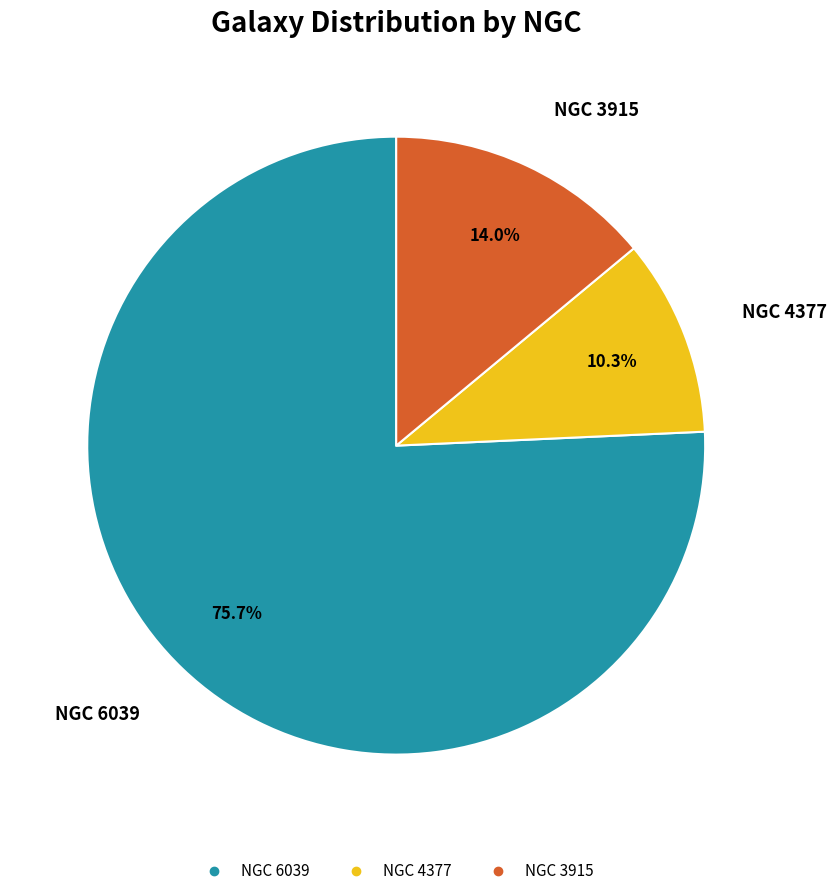

What percentage is the NGC 6039 slice, to the nearest percent?

76%